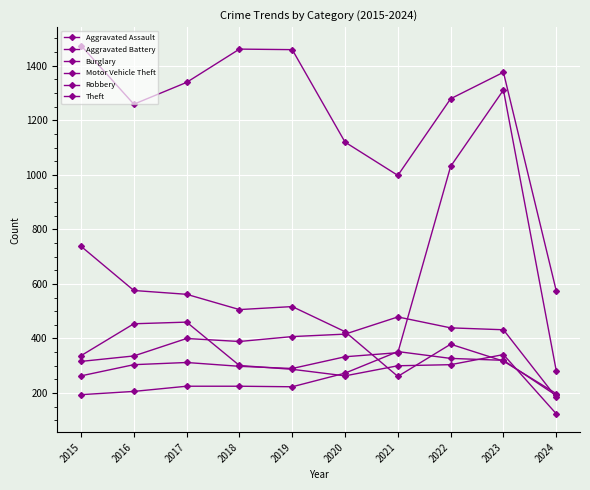

True or false: Robbery has more than 0 points higher than both neighbors.

True